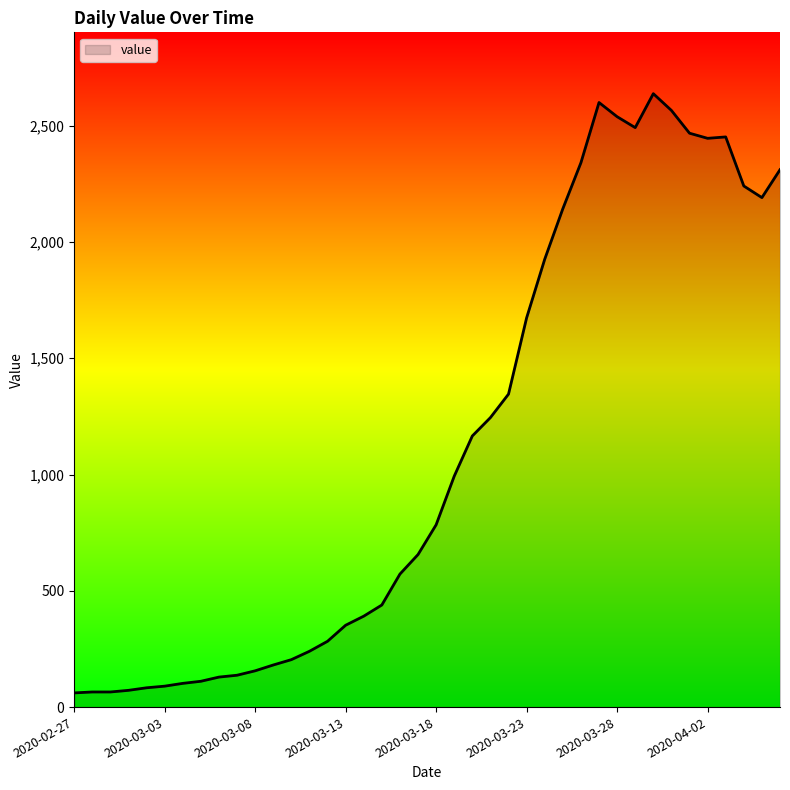

What is the difference between the maximum and minimum values?

2577